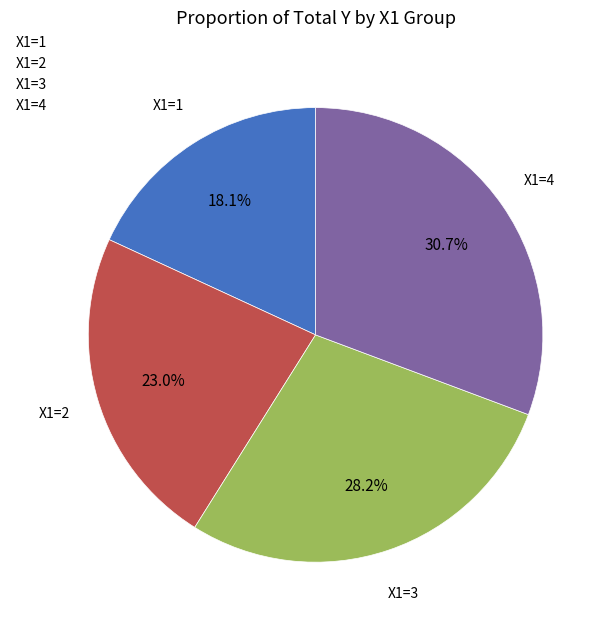

How many segments does this pie chart have?

4